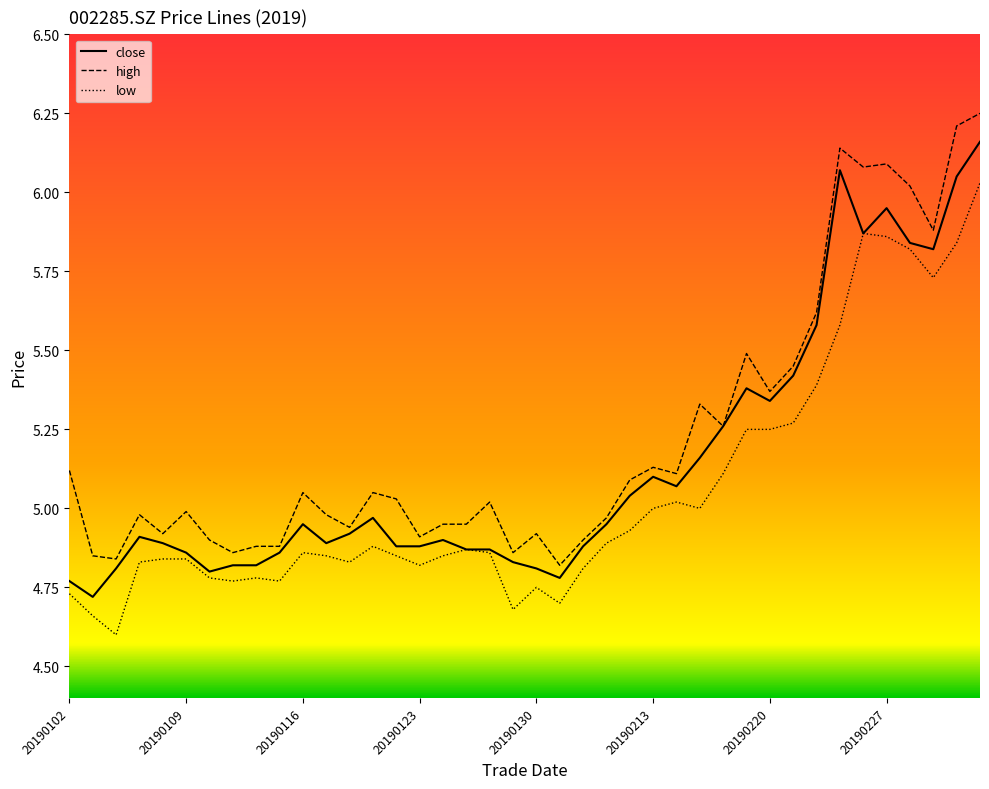

List the series in order of their overall mean, highest first.

high, close, low